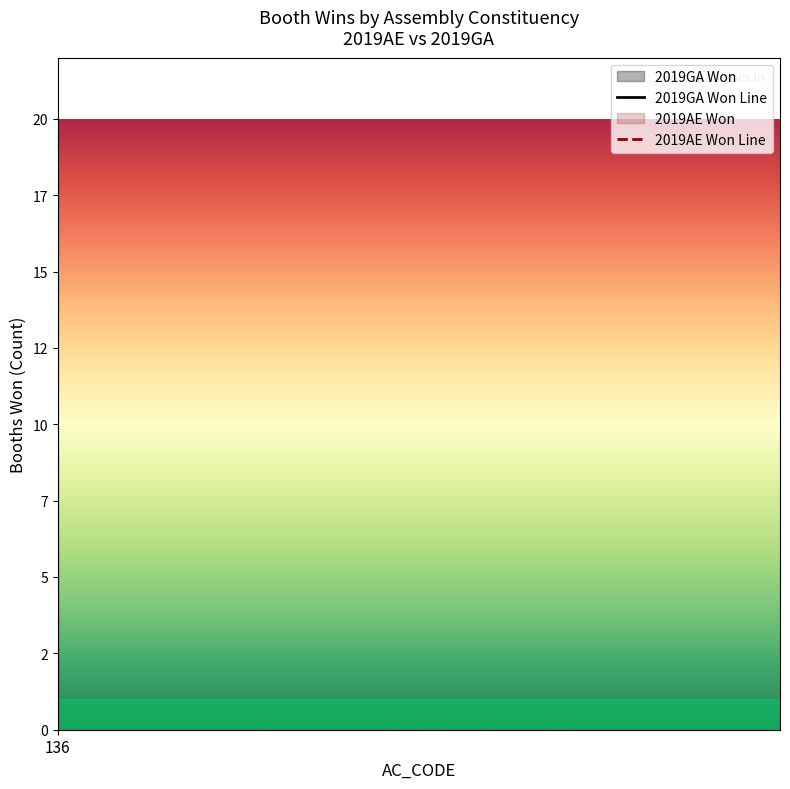

At how many categories does at least one series exceed 14?

1